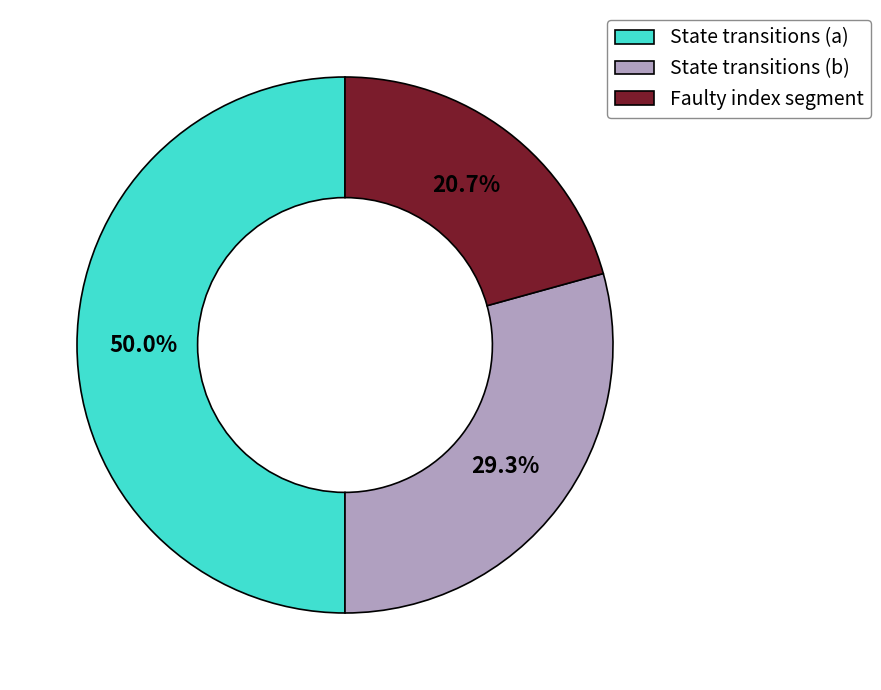

Rank the categories by value from highest to lowest.

State transitions (a), State transitions (b), Faulty index segment